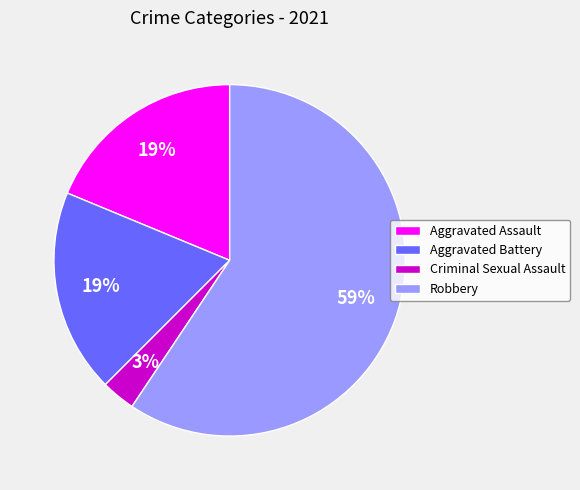

Is it true that Aggravated Battery is 19% of the pie?

True